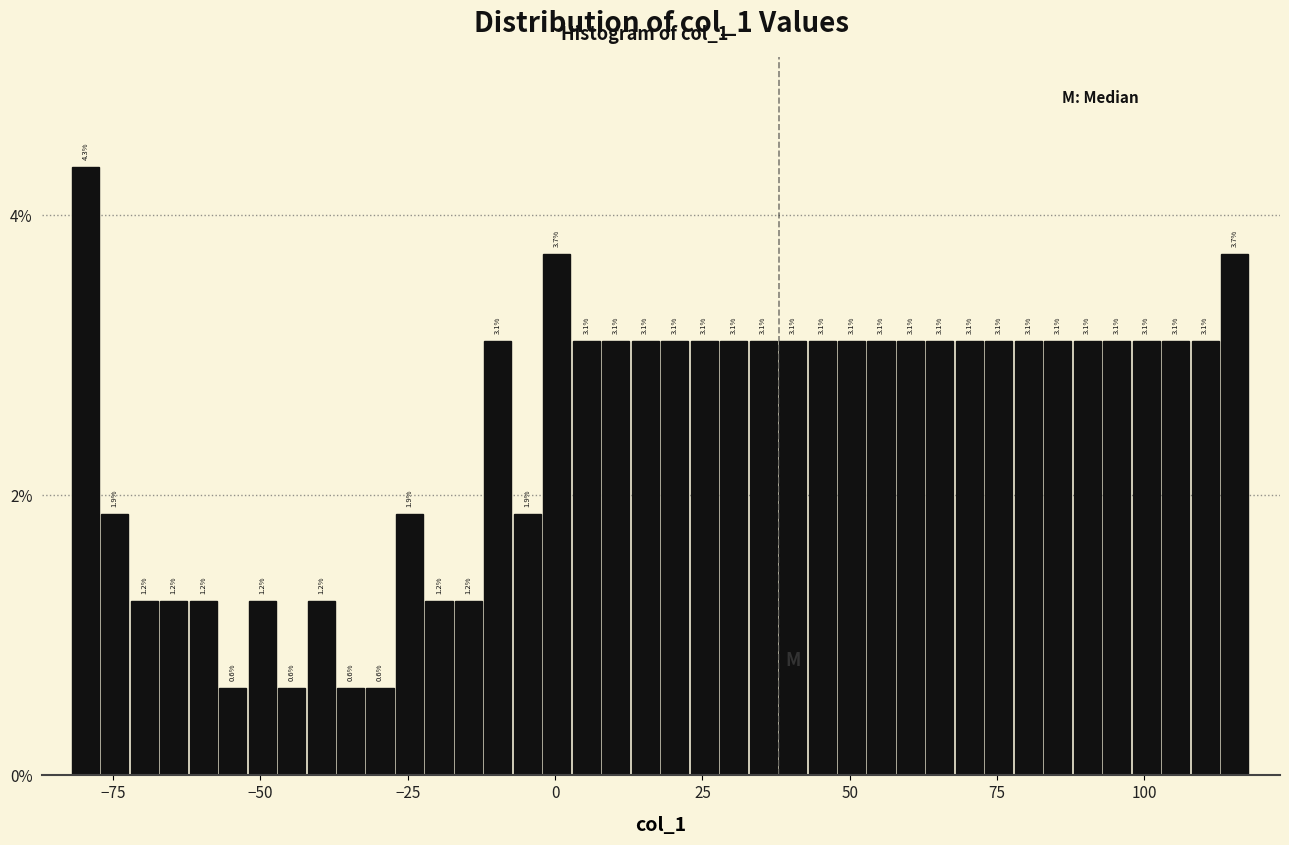

Around what value on the x-axis is the tallest bar? Give the approximate position of its centre, as read against the axis.

-80